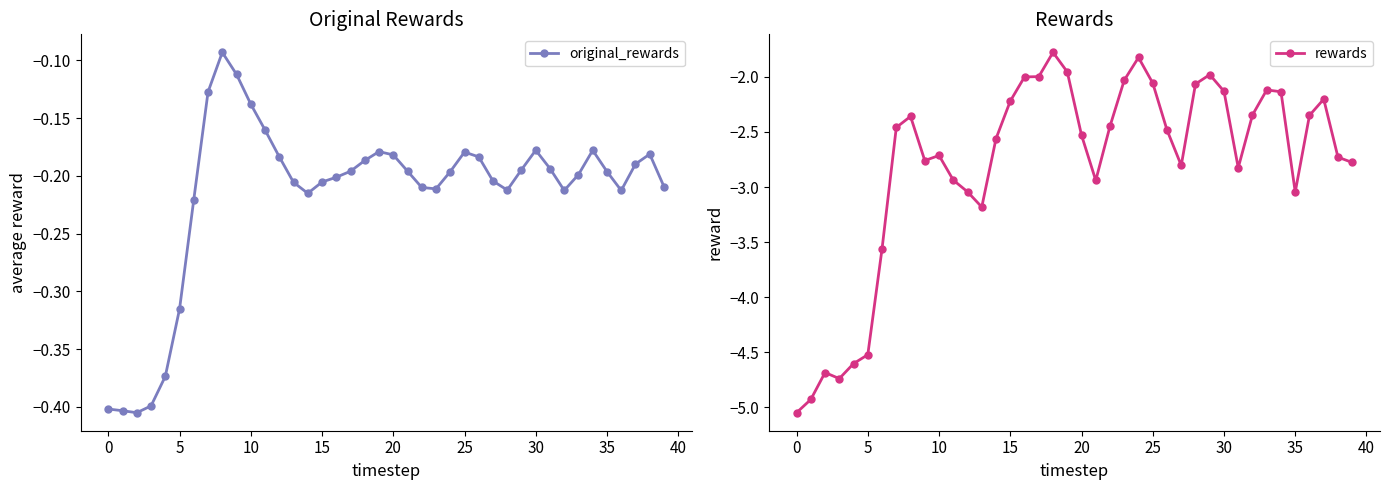

True or false: original_rewards has more than 1 points higher than both neighbors.

True